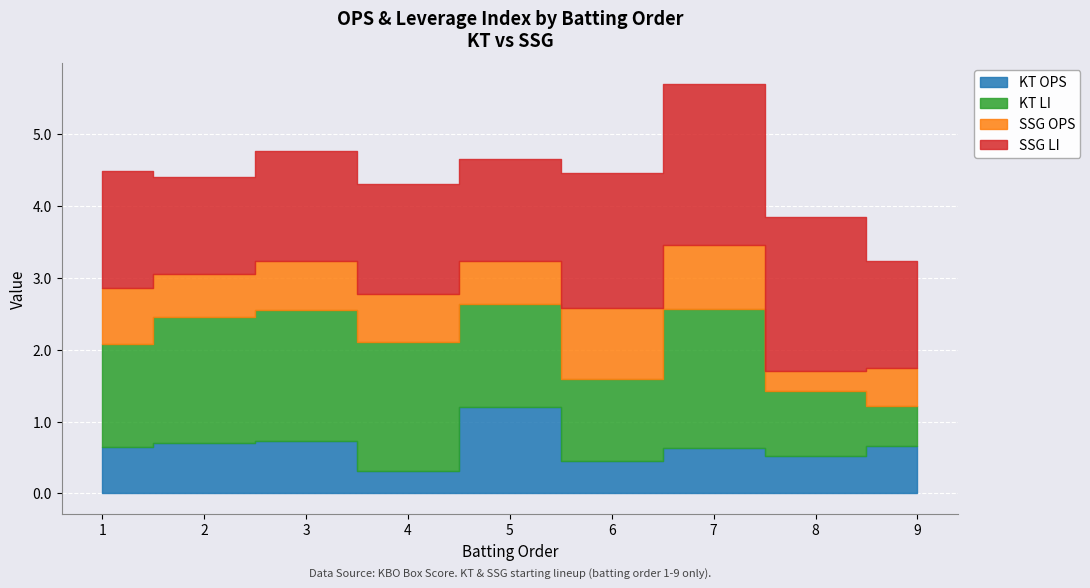

Count the KT OPS values in the range 0 to 1.

8